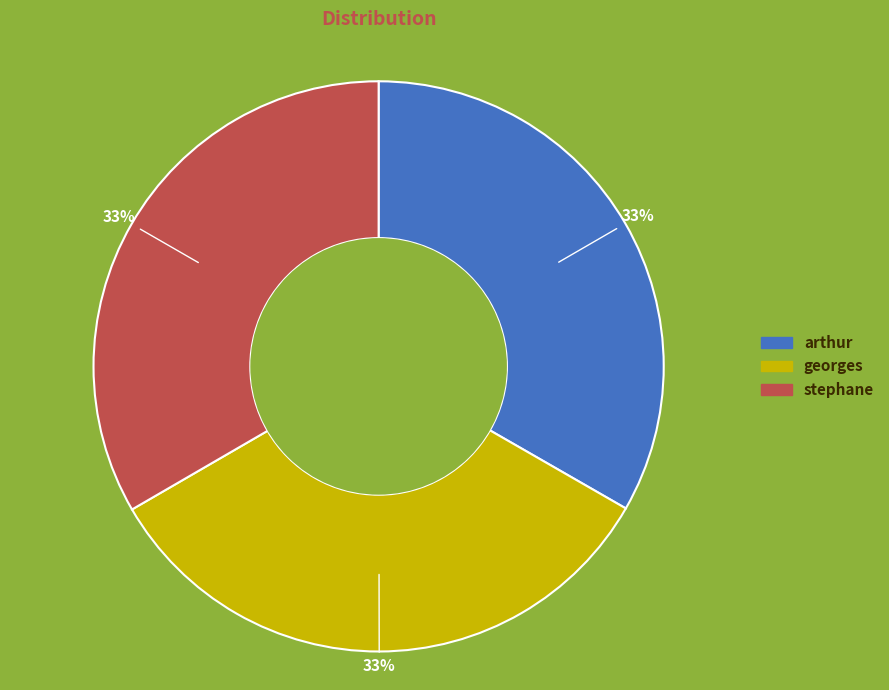

Is the sum of stephane and arthur greater than half?

Yes